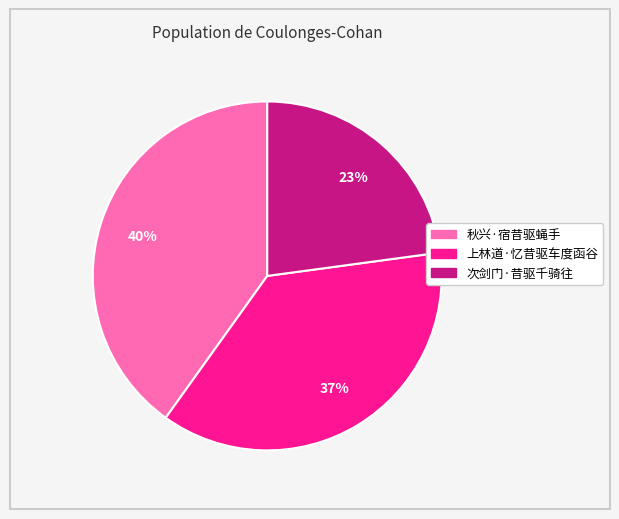

To the nearest percent, what is the combined percentage of 秋兴·宿昔驱蝇手 and 上林道·忆昔驱车度函谷?

77%